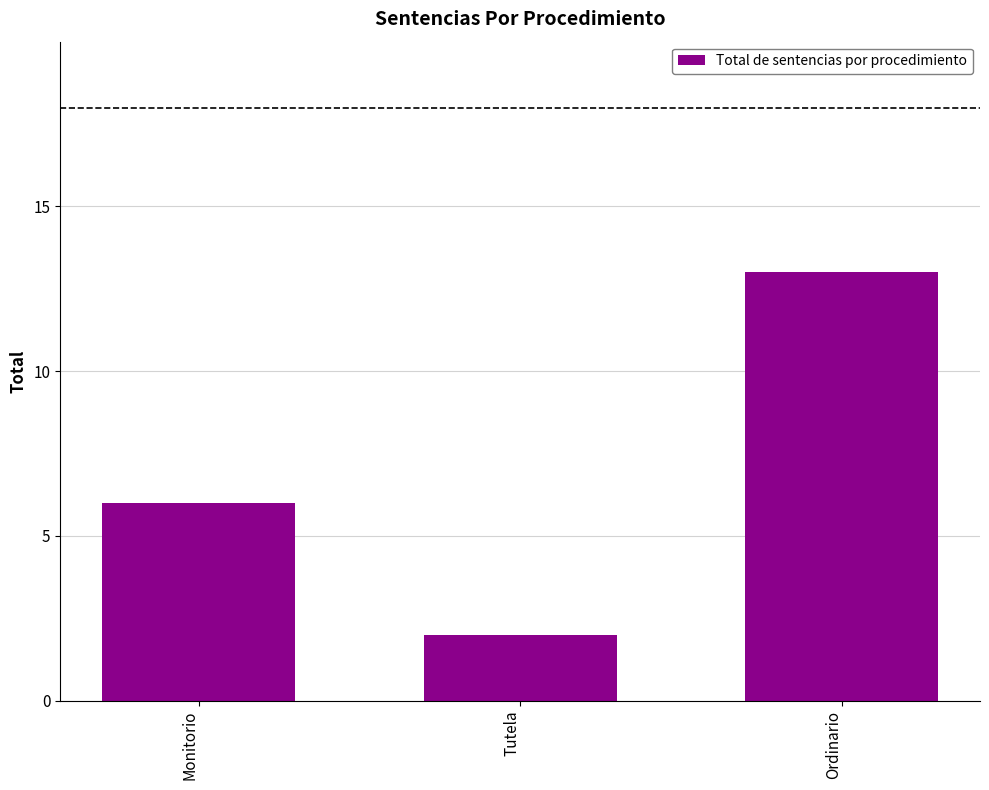

What is the difference between the maximum and minimum values?

11